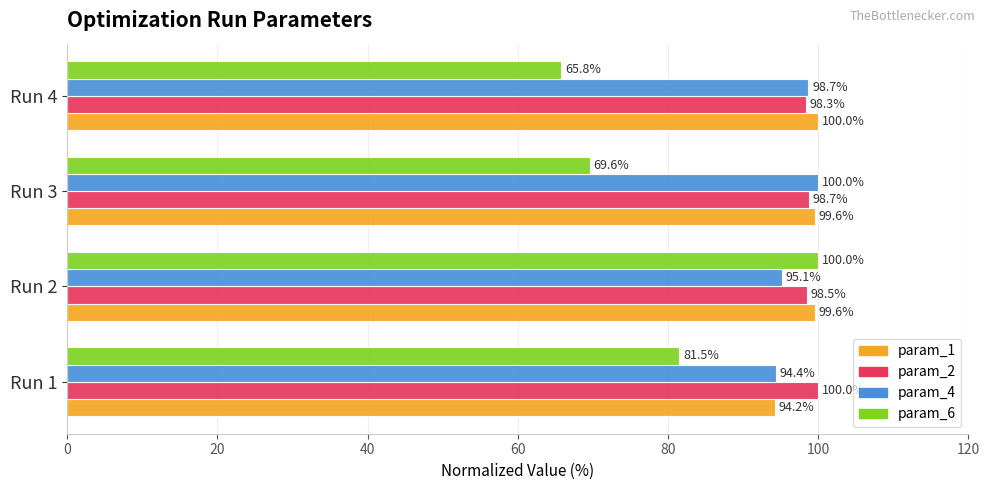

What are all the series names shown in the legend?

param_1, param_2, param_4, param_6